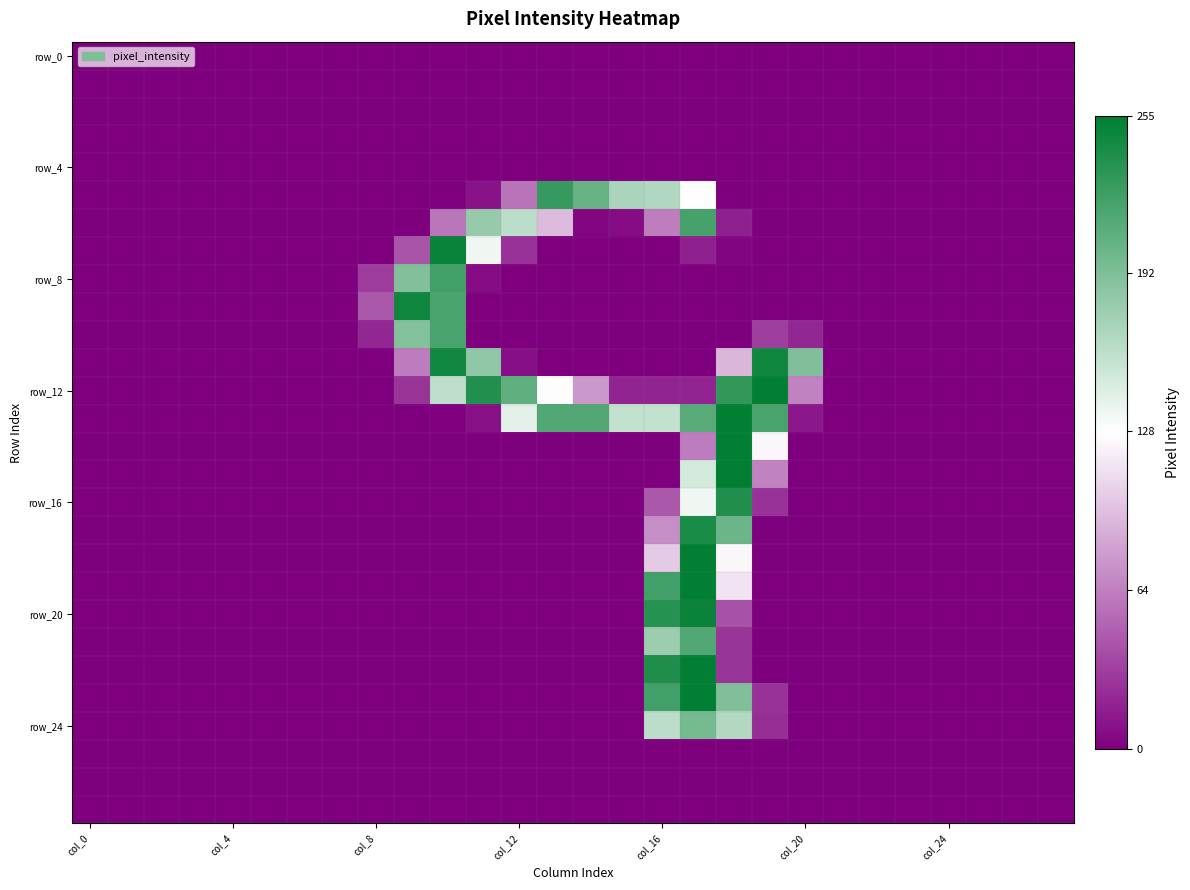

At which category does the chart reach its peak across all series?

18